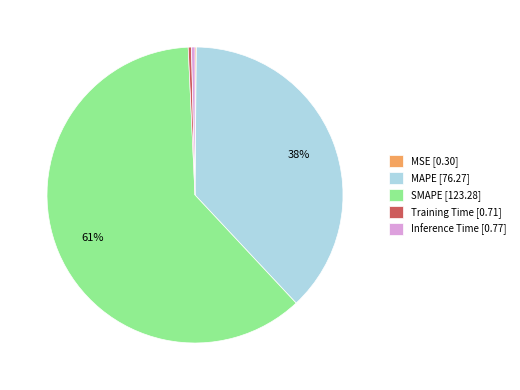

To the nearest percent, what is the difference between the SMAPE and MAPE slice percentages?

23%